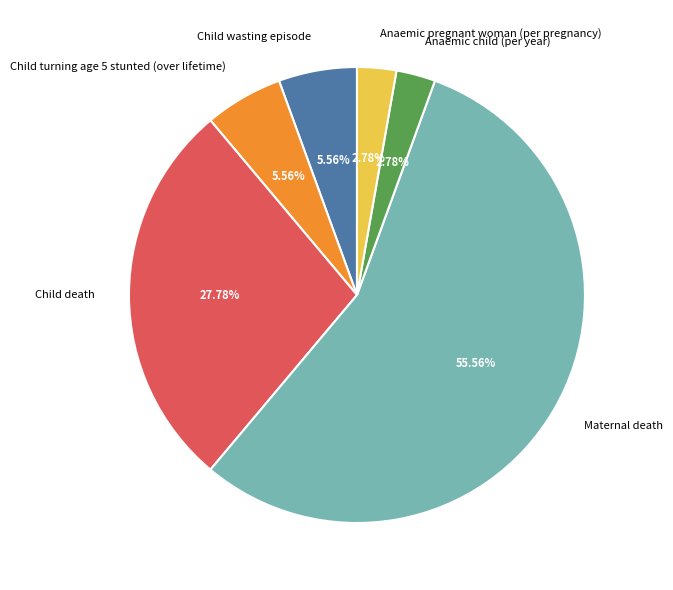

How many slices are in this pie chart?

6